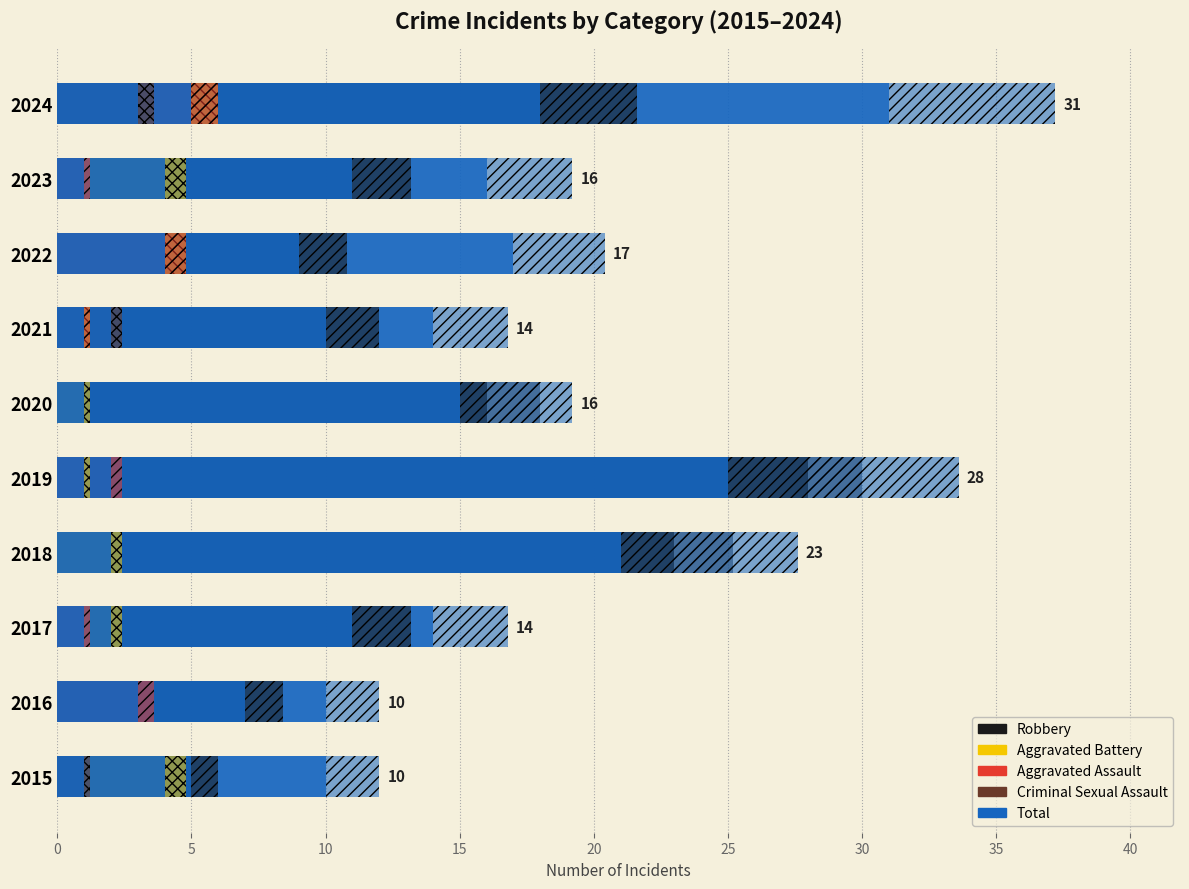

What is the difference between the maximum and minimum values in the Total series?

21